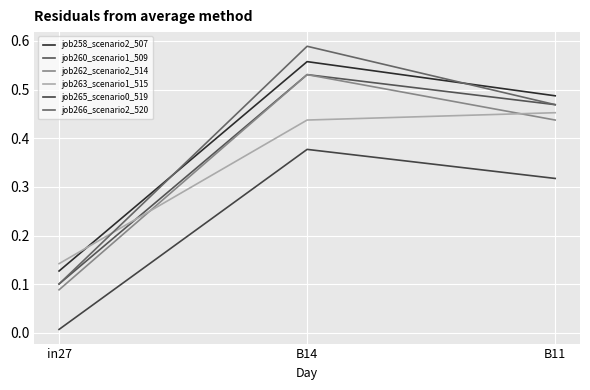

What is the average value of the job260_scenario1_509 series?

0.4